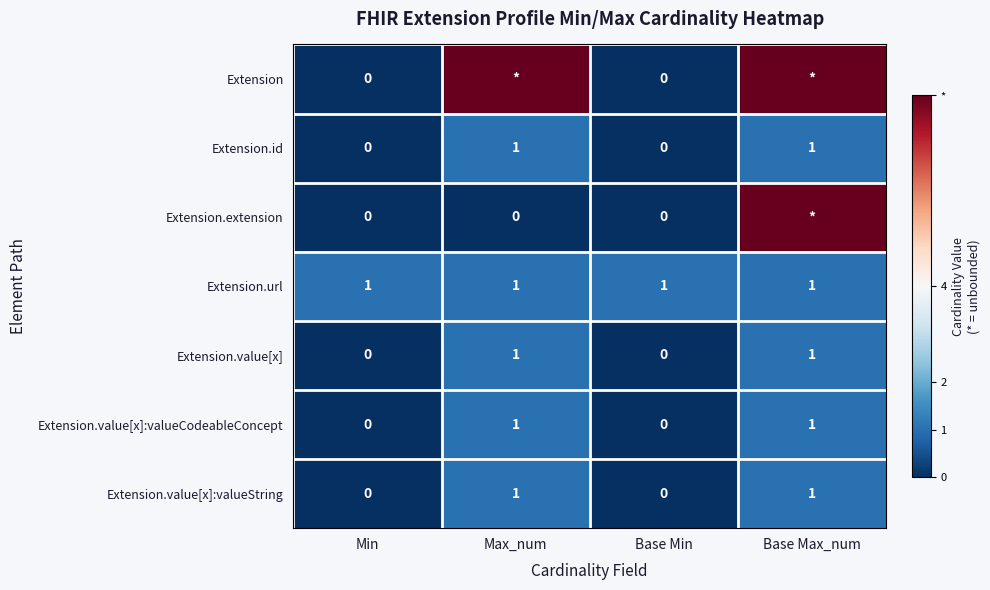

True or false: Extension.value[x]:valueString has a value of 1 at Max_num.

True